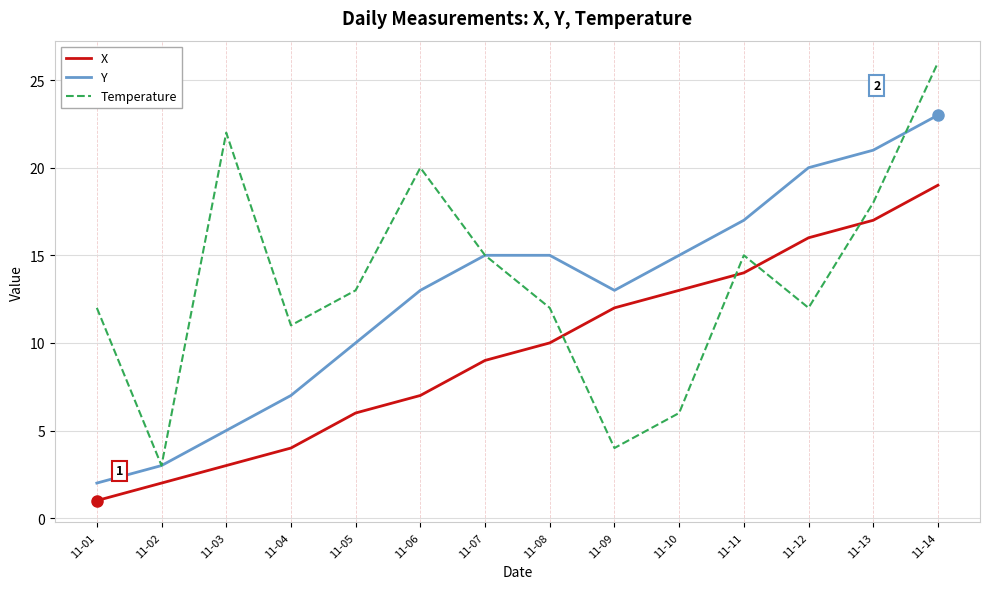

Read the X value at 11-11, to the nearest 10.

10